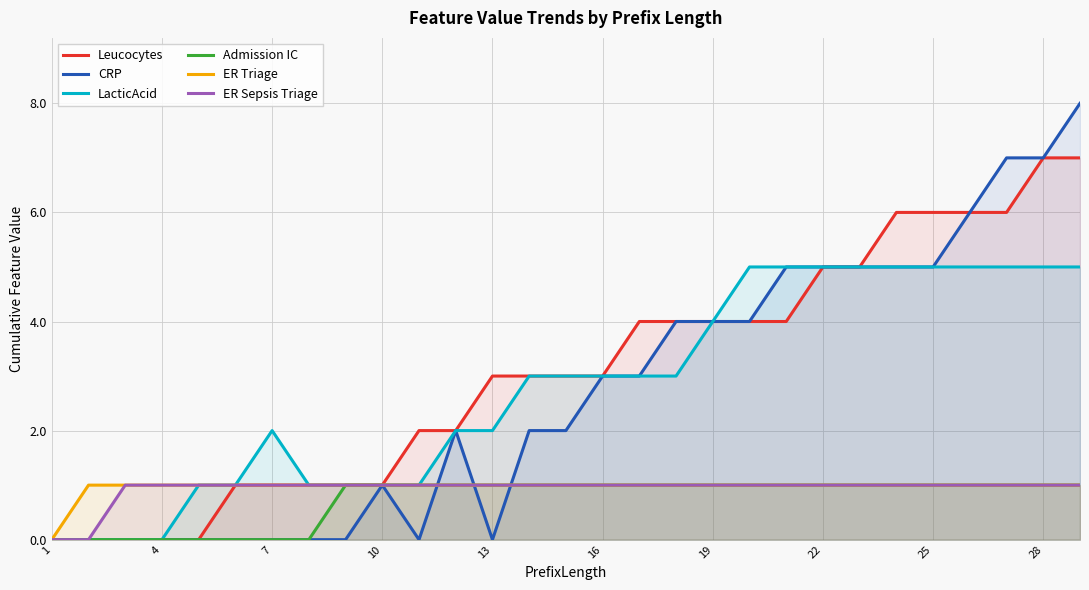

The value of Leucocytes at 19 is 5. True or false?

False